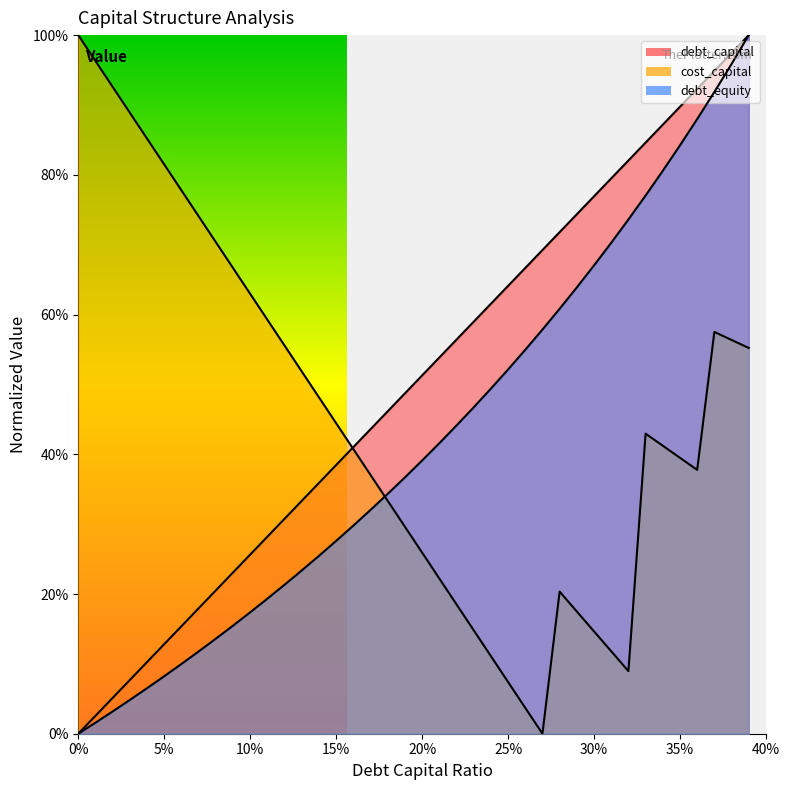

List the series in order of their overall mean, highest first.

debt_capital, cost_capital, debt_equity